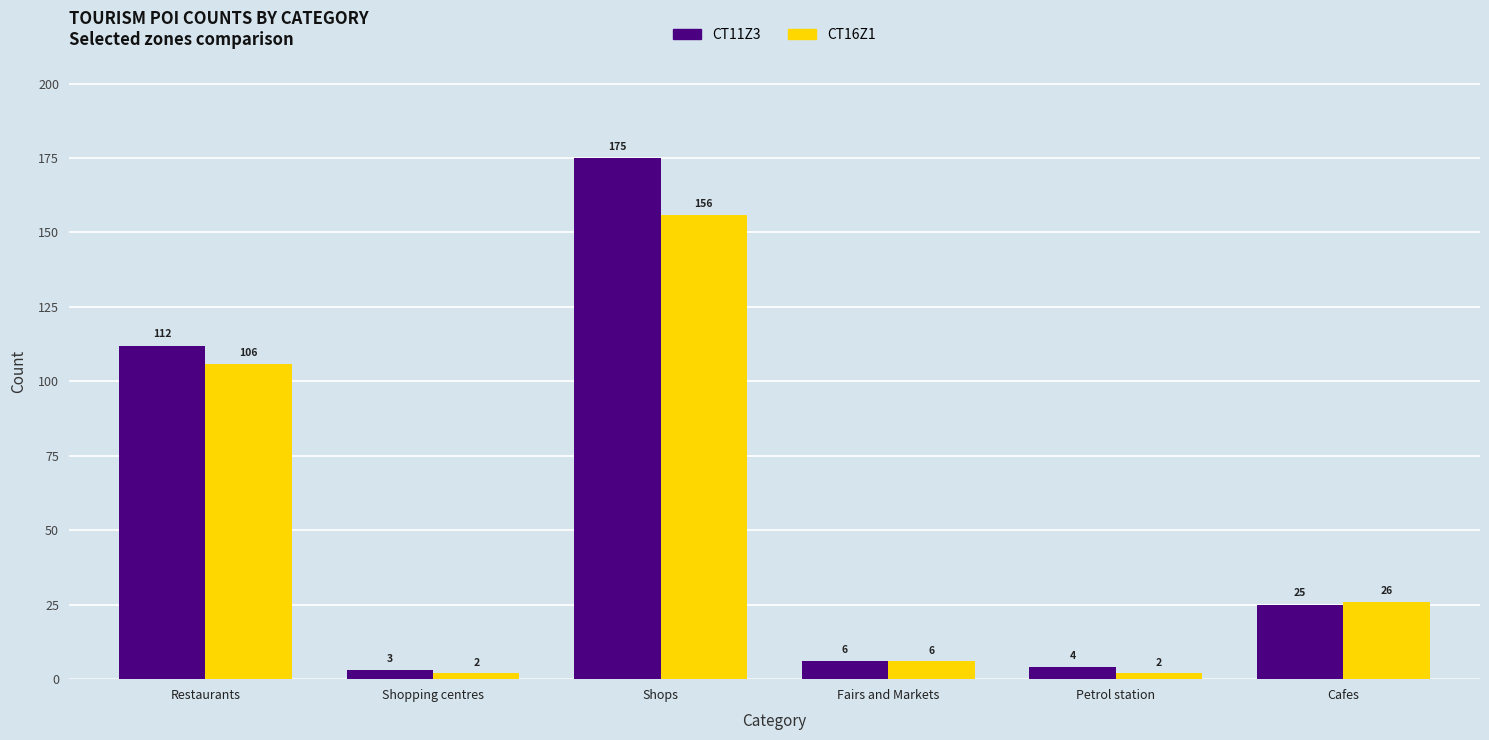

At which label does CT16Z1 reach its peak?

Shops